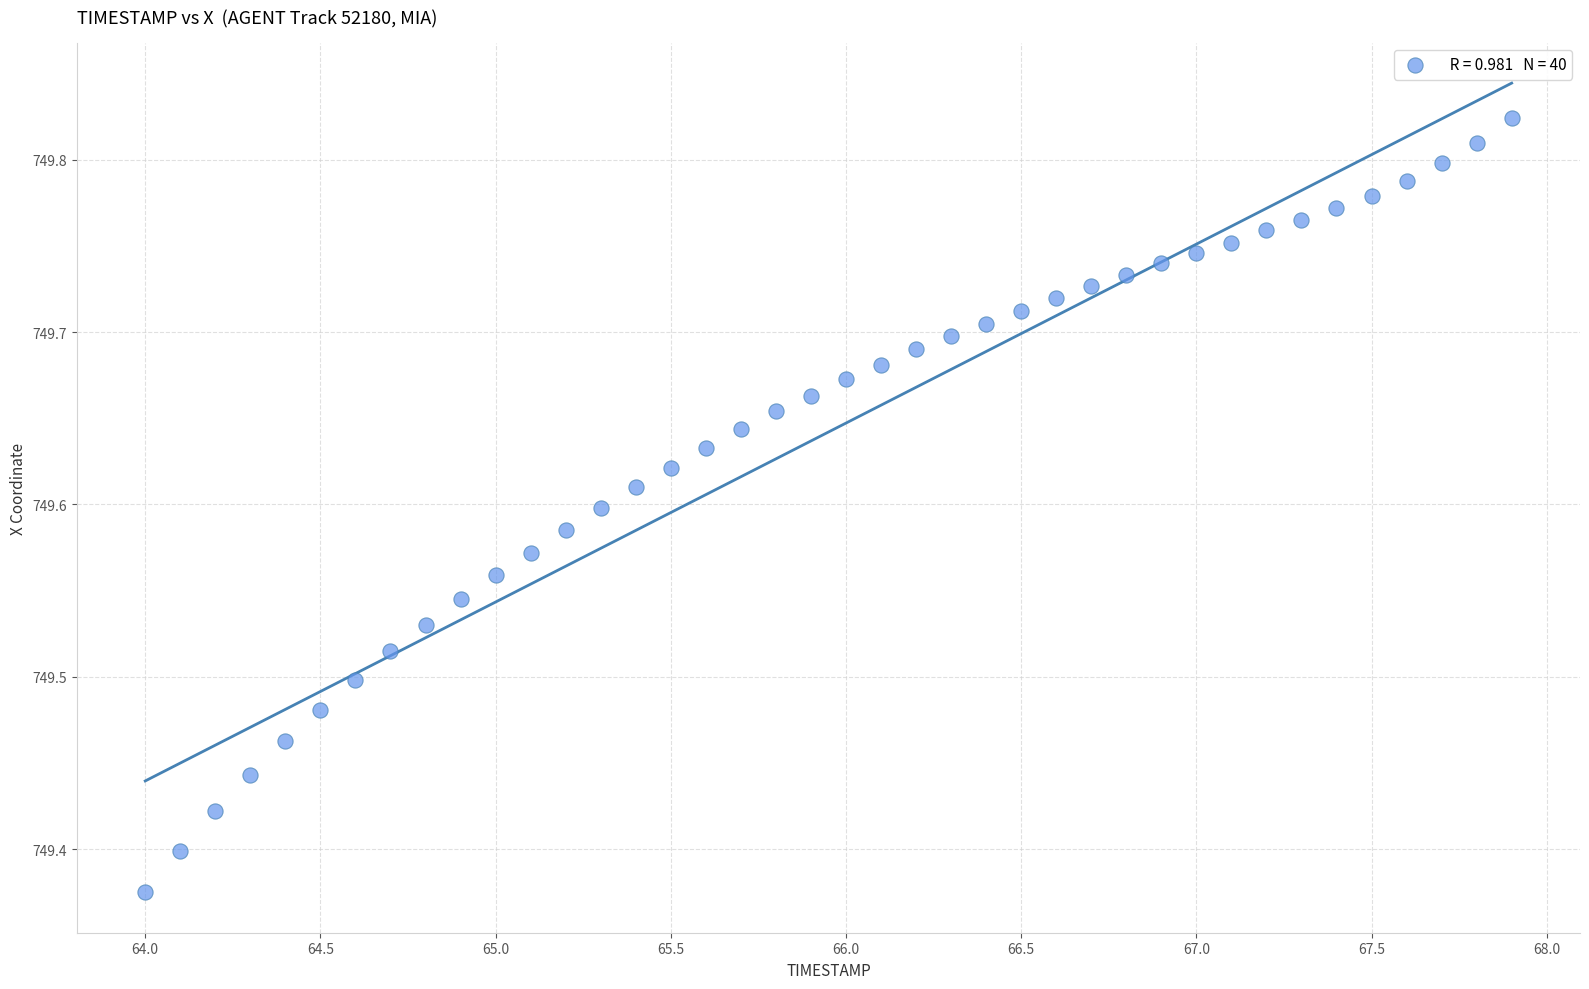

What is the range of Y values (max minus min)?

0.4